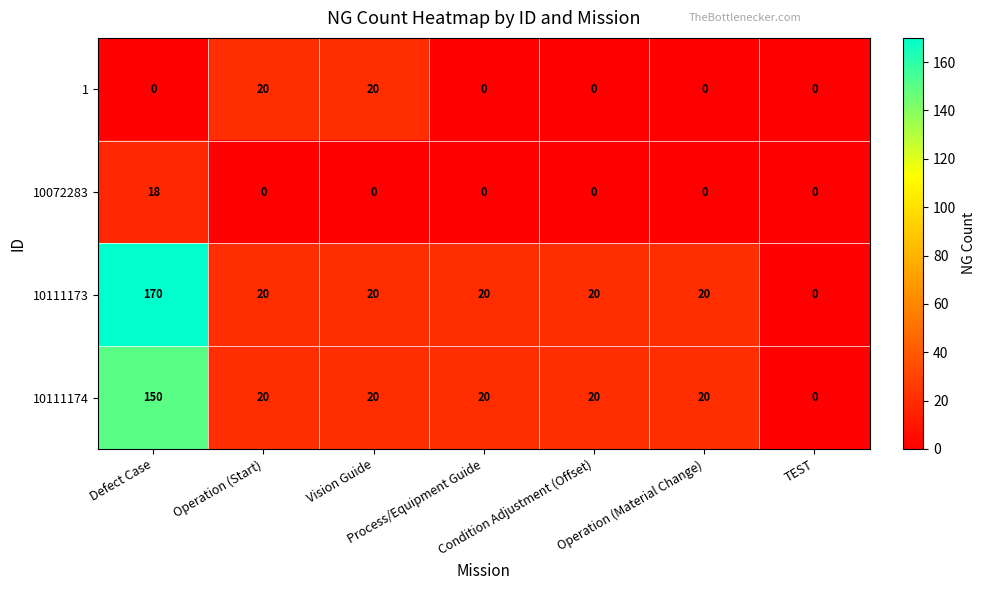

List the series in order of their peak value, highest first.

10111173, 10111174, 1, 10072283